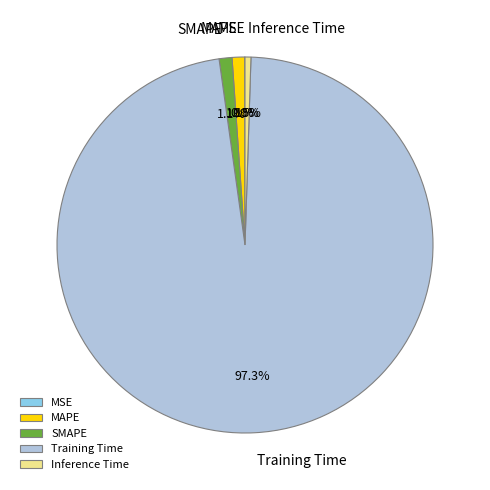

What portion of the pie excludes SMAPE?

98.9%